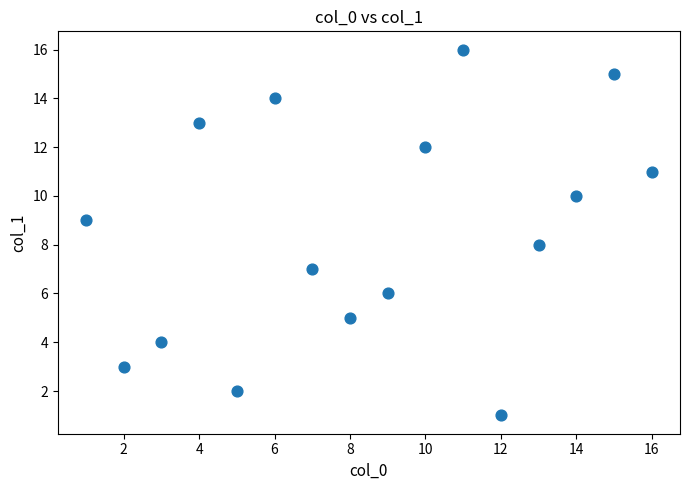

What is the range of X values (max minus min)?

15